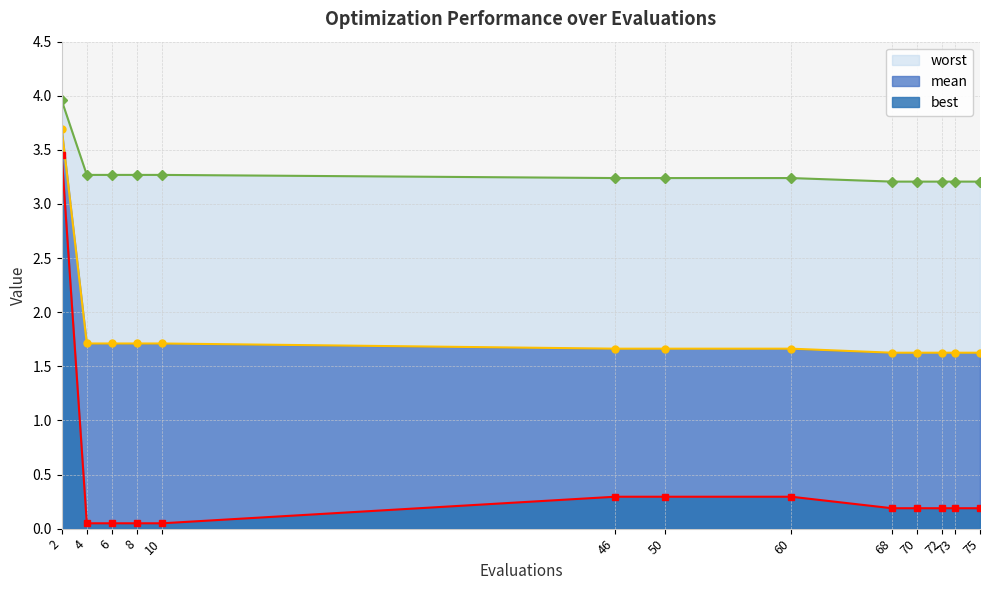

Which series changed the most between 4 and 8?

mean